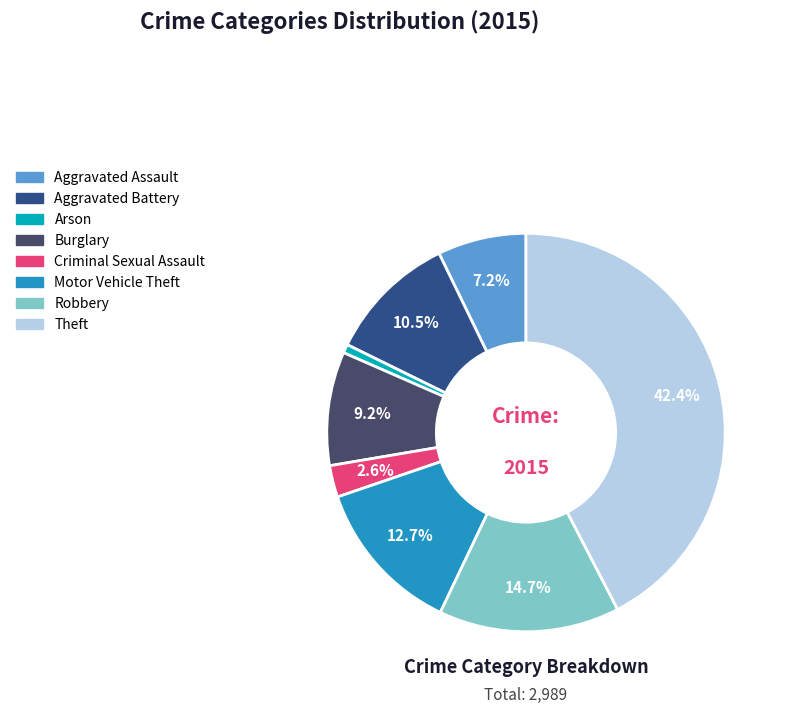

True or false: Theft accounts for 55% of the total.

False